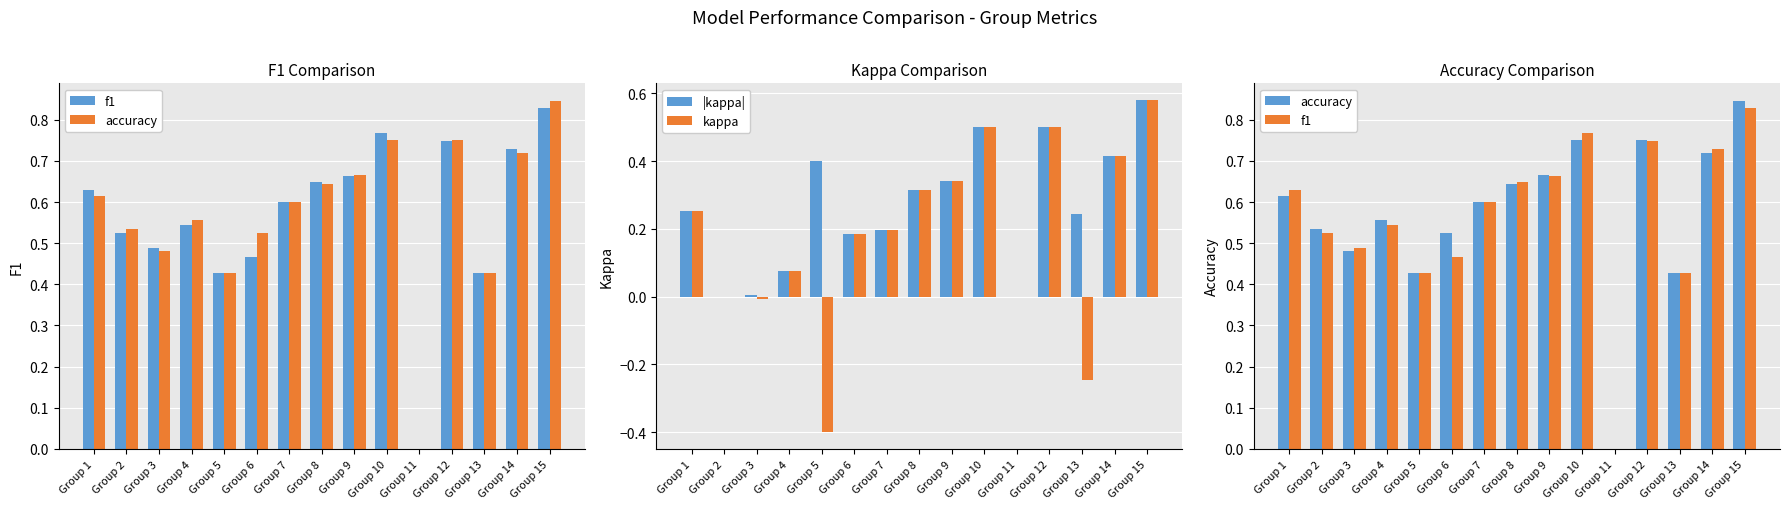

What is the total value across all series at Group 13?

0.9